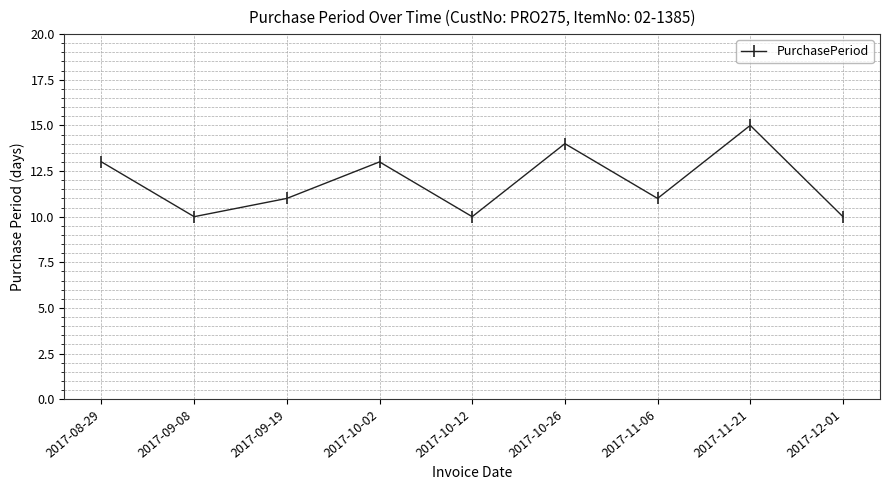

Where is the first local maximum?

2017-10-02